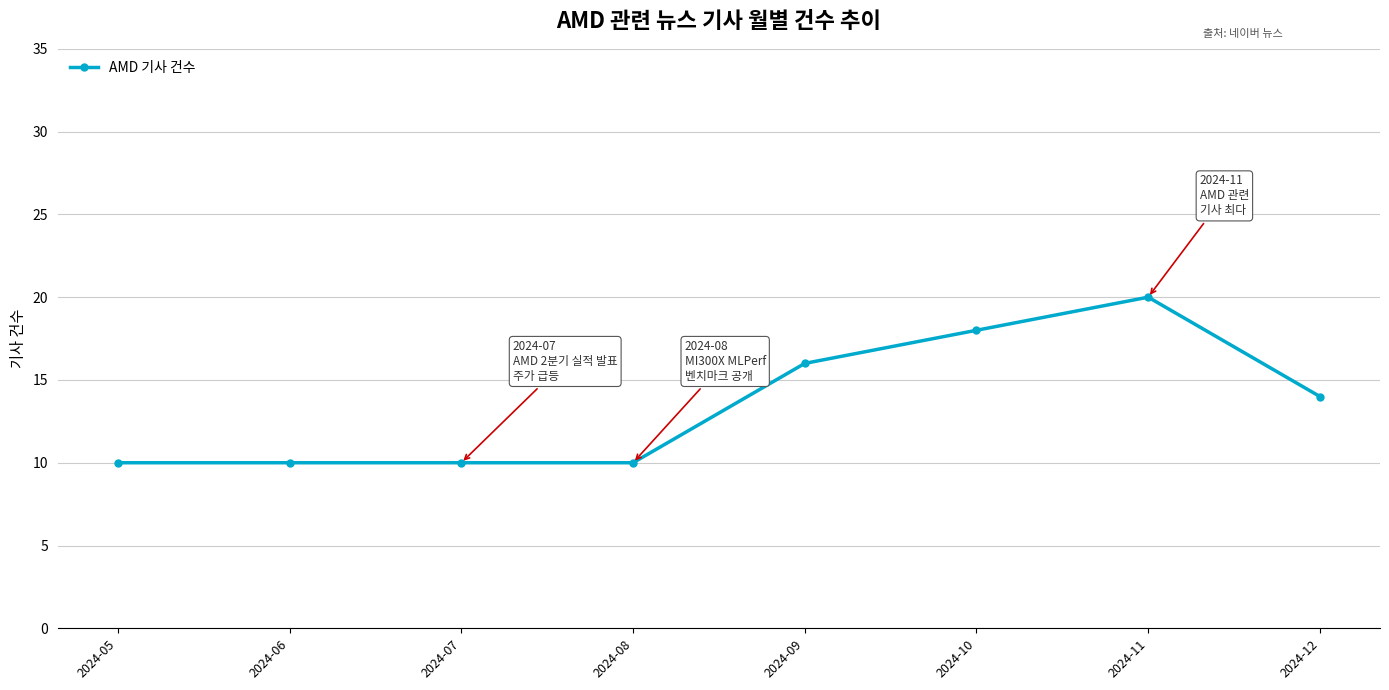

What is the change in value from 2024-07 to 2024-09?

+6